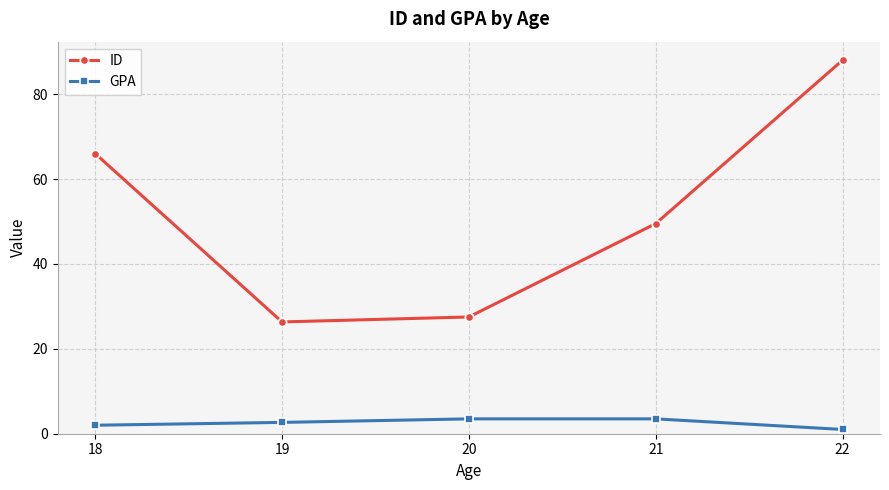

How many distinct data groups are displayed?

2